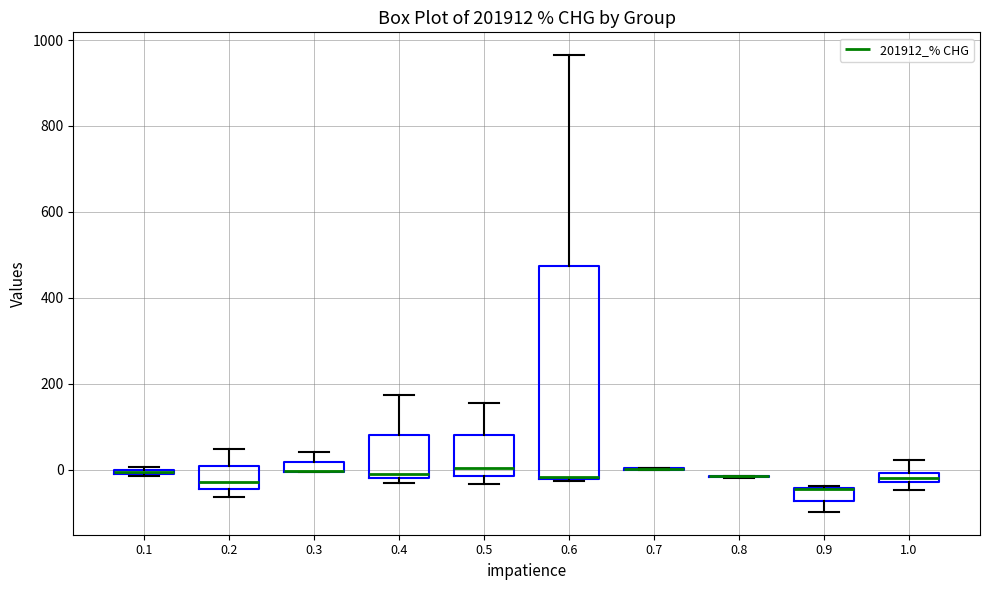

Where is the upper edge of the box at x = 0.9 on the y-axis? The values are not printed on the chart, so give them approximately, as read against the axis.

-40